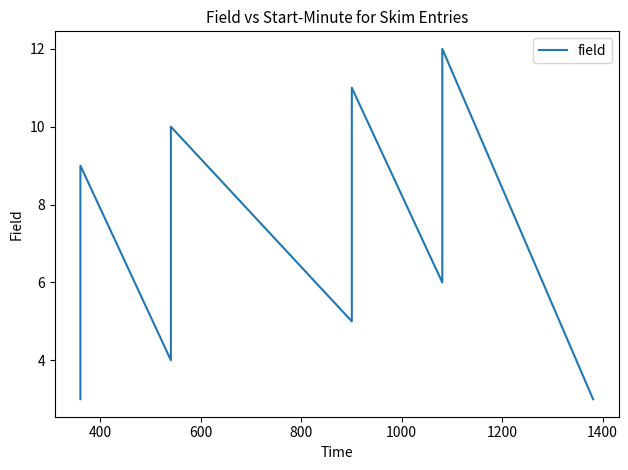

What is the value of the 10th point from the left?

10